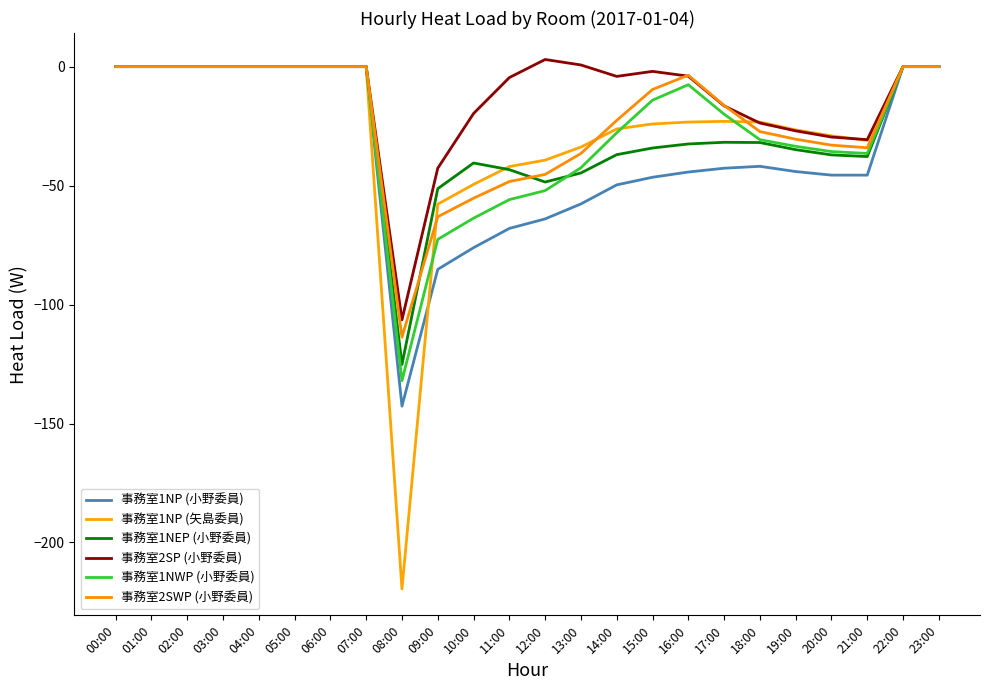

What is the difference between the highest and lowest values at 19:00?

17.5